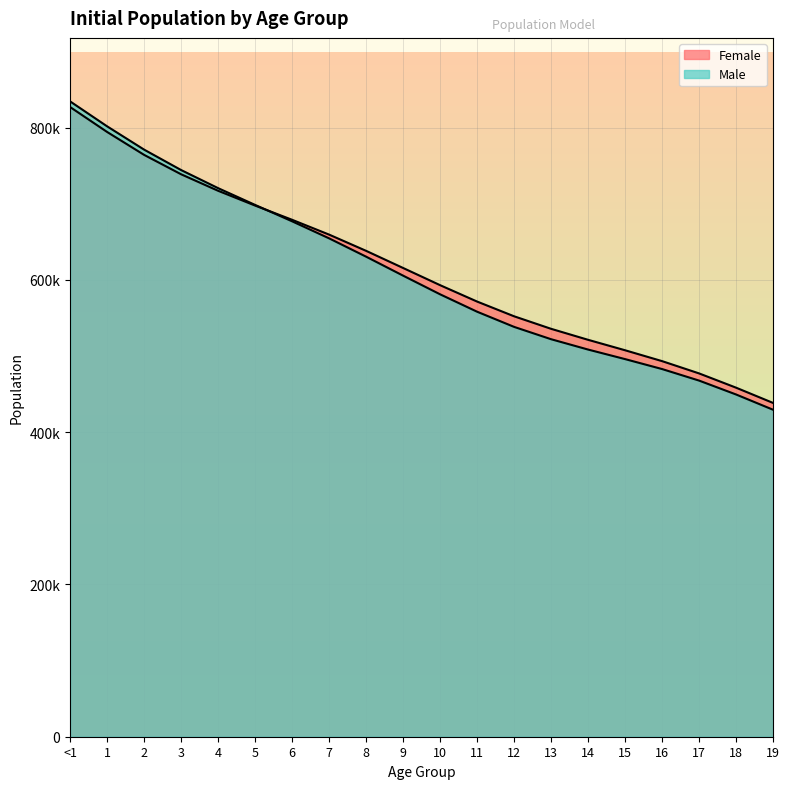

Rank the series by their average value, from lowest to highest.

Male, Female